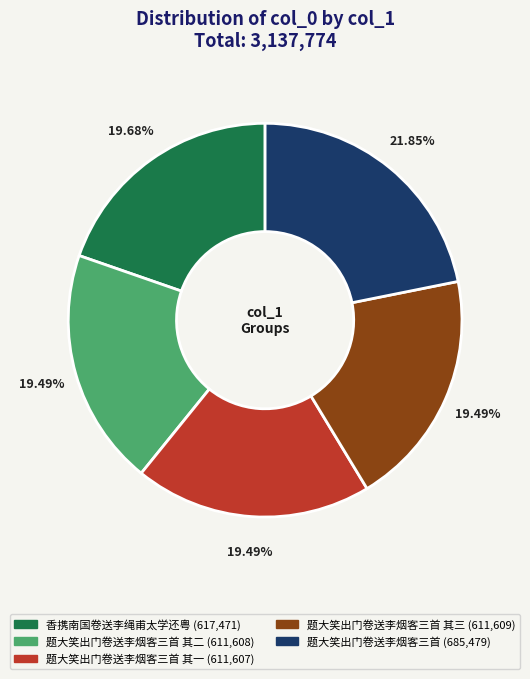

Is there a majority slice in this chart?

No